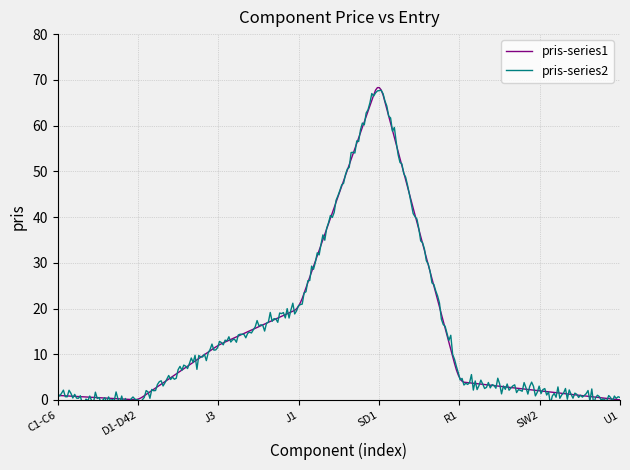

List the labels in order of value, smallest first.

D1-D42, U1, C1-C6, SW2, R1, J3, J1, SD1